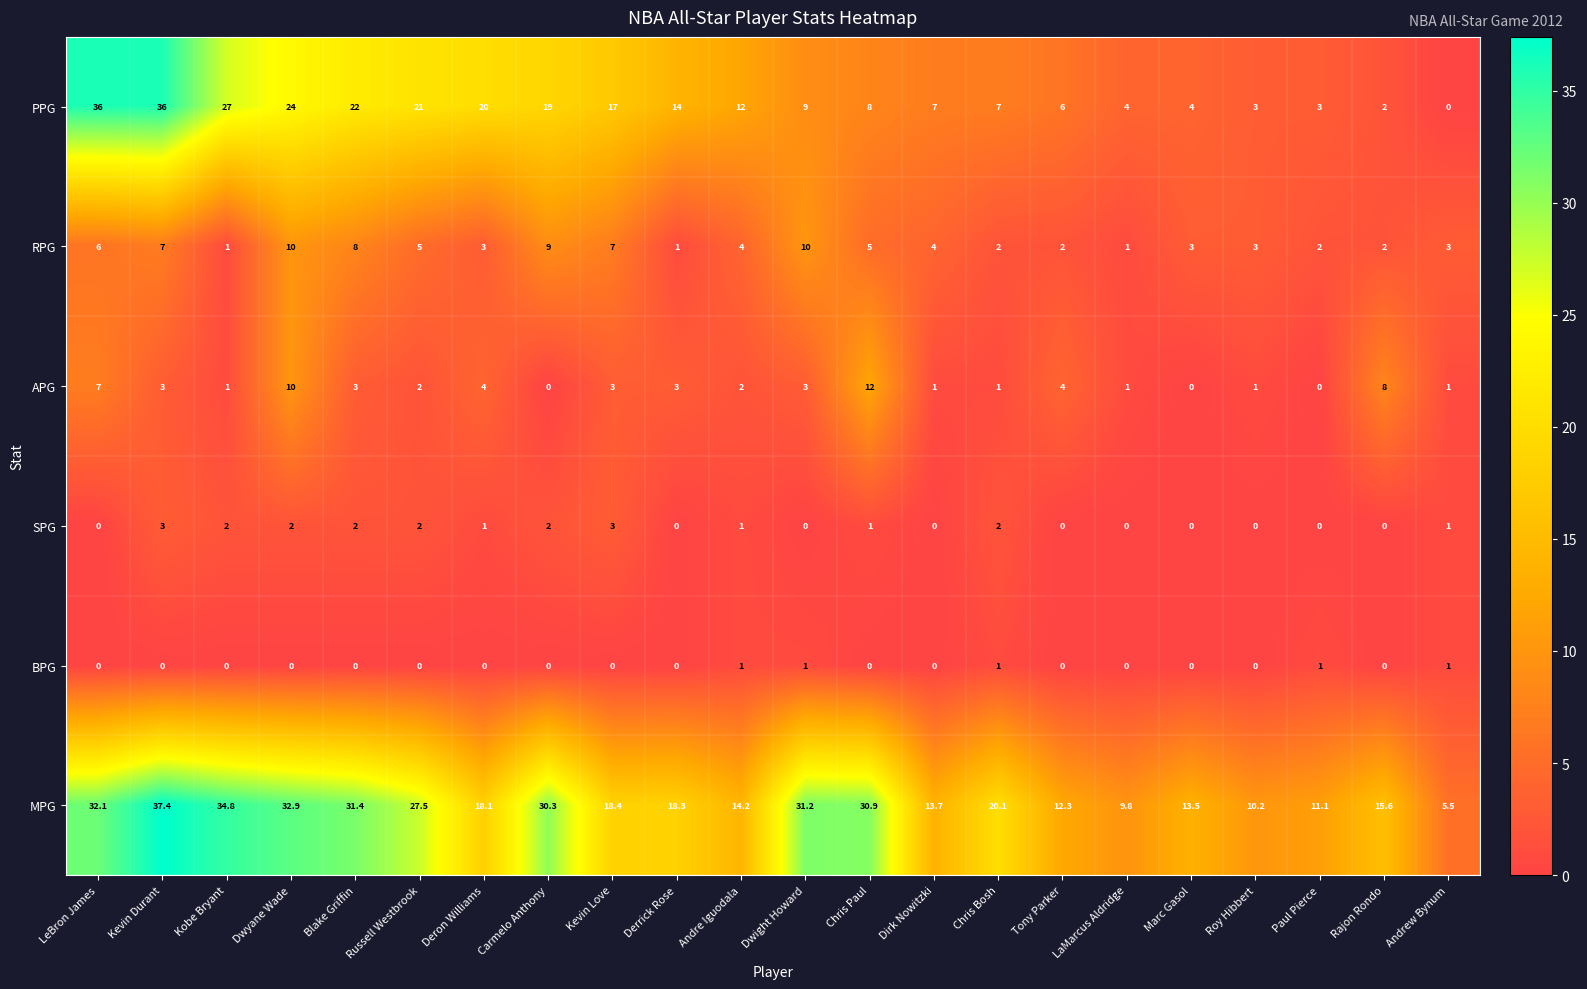

At which category is the sum across all series the highest?

Kevin Durant